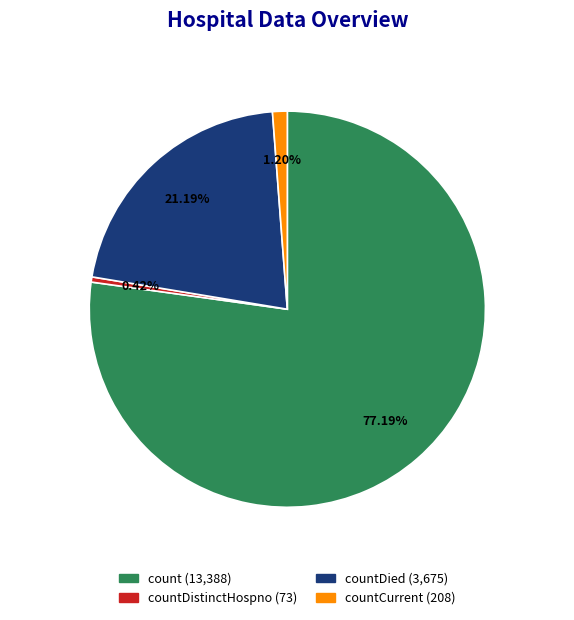

Is there any slice that represents more than half of the pie?

Yes